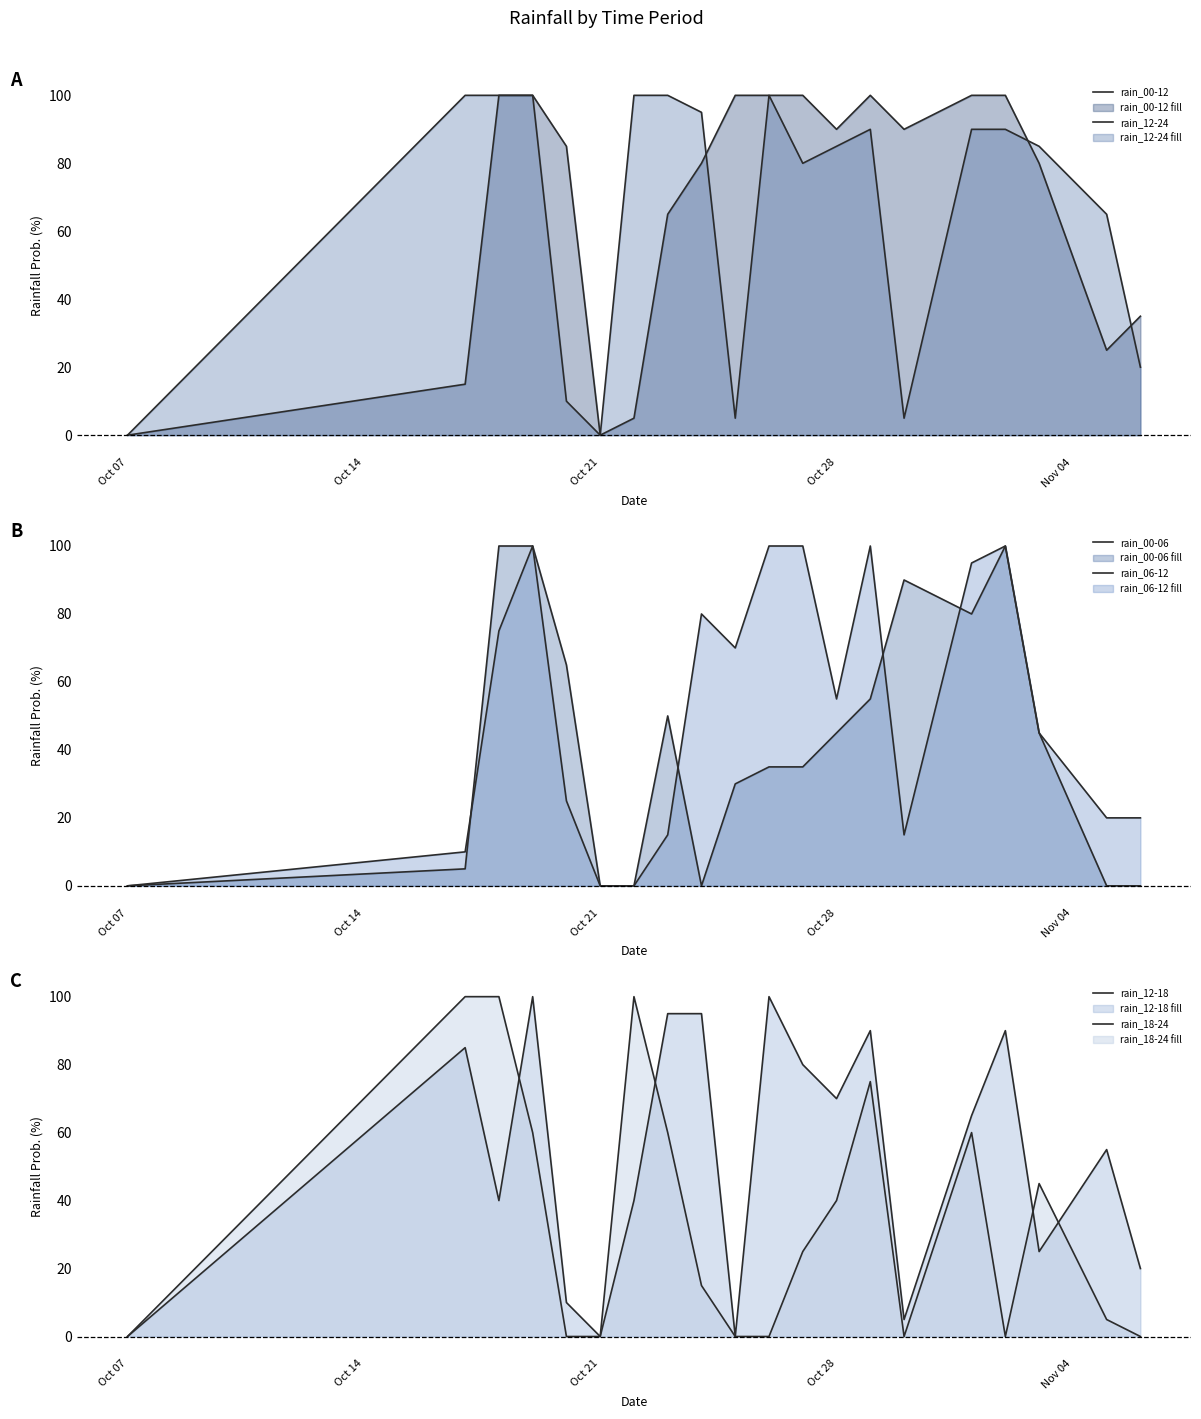

The rain_18-24 series shows 48 at 19. True or false?

False